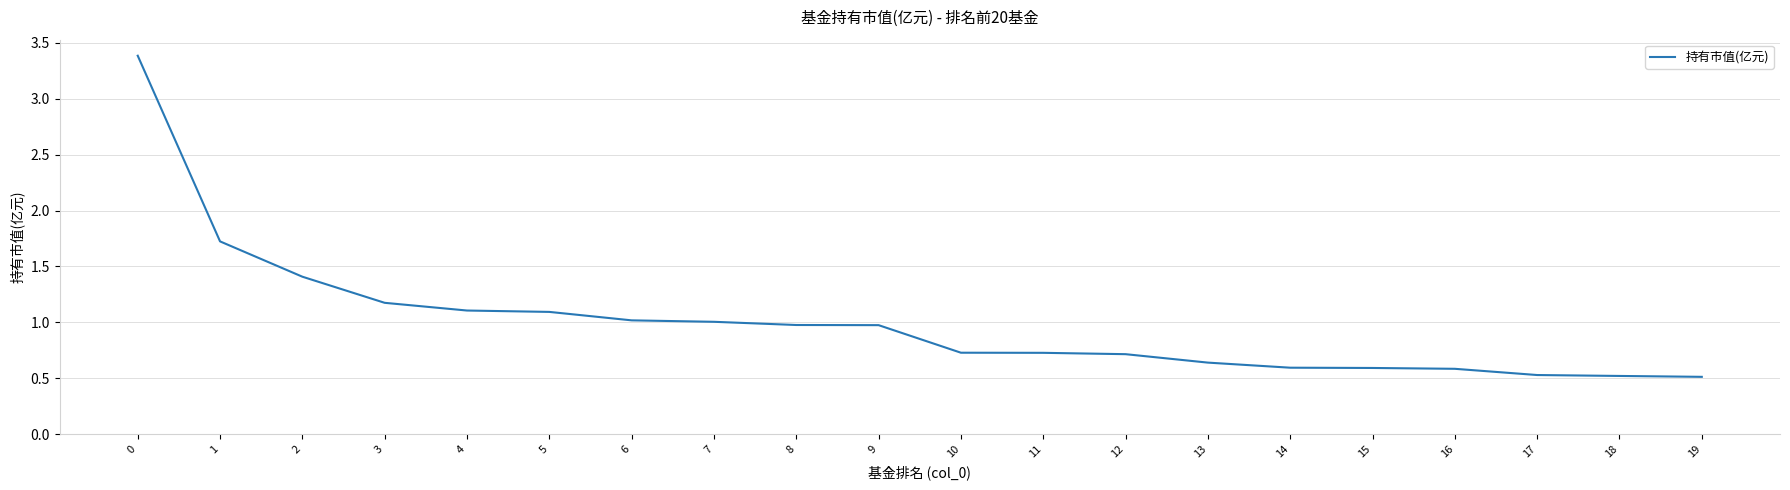

What is the difference between the maximum and minimum values?

2.9